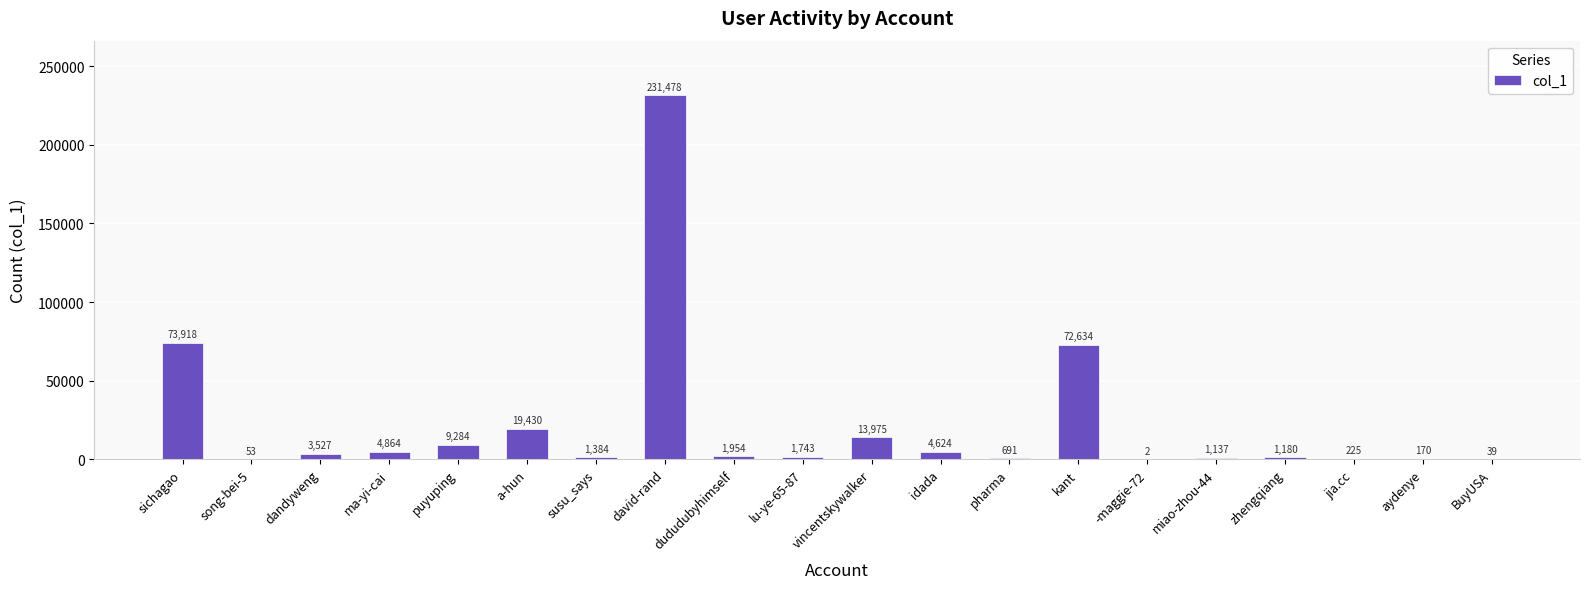

What is the approximate value at susu_says, to the nearest 50?

1400